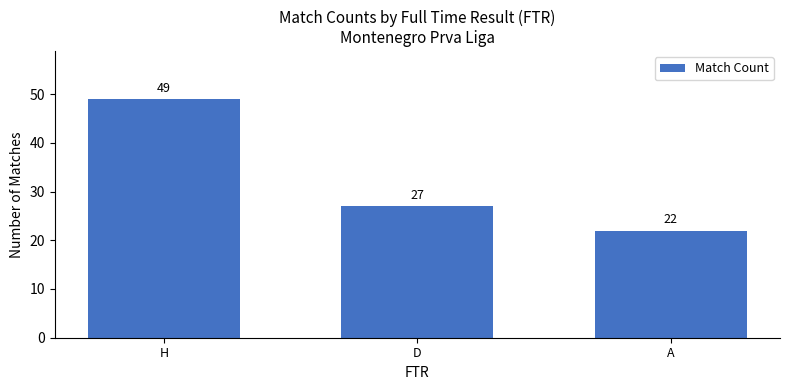

How many data points are less than 27?

1